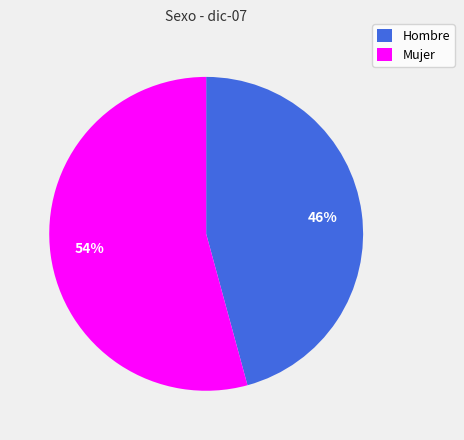

Do Mujer and Hombre together represent more than half of the pie?

Yes